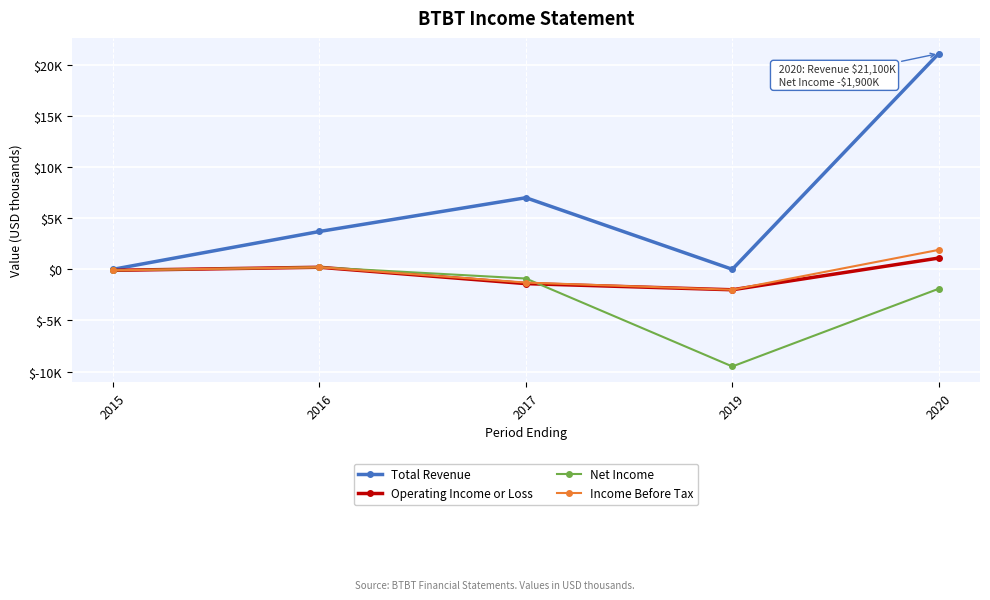

The value of Total Revenue at 2015 is 0. True or false?

True